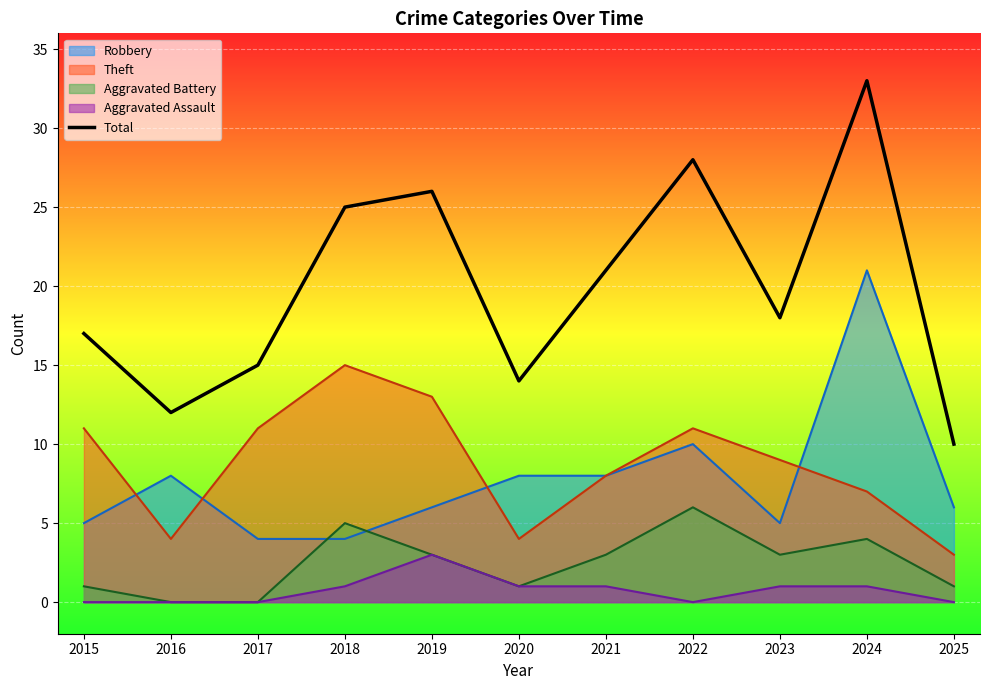

The value at 2024 is 9. True or false?

False